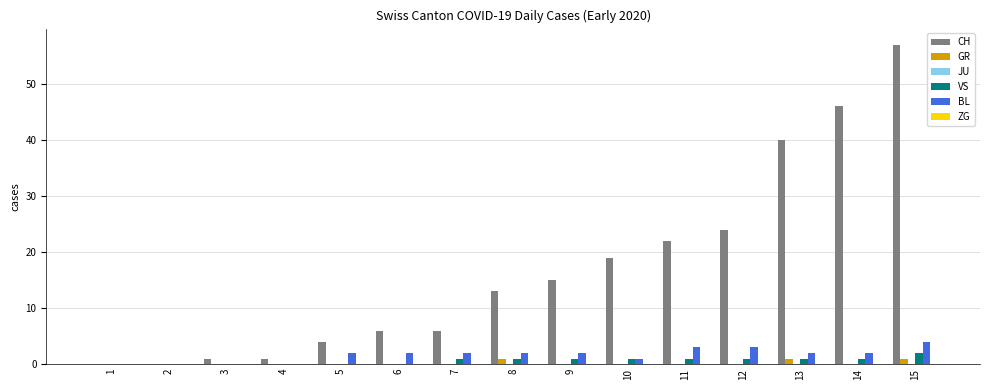

True or false: CH has a value of 11 at 11.

False